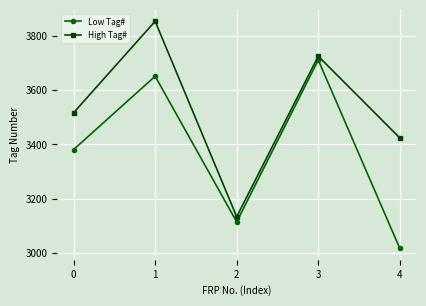

In High Tag#, how many points are higher than both neighbors (excluding endpoints)?

2